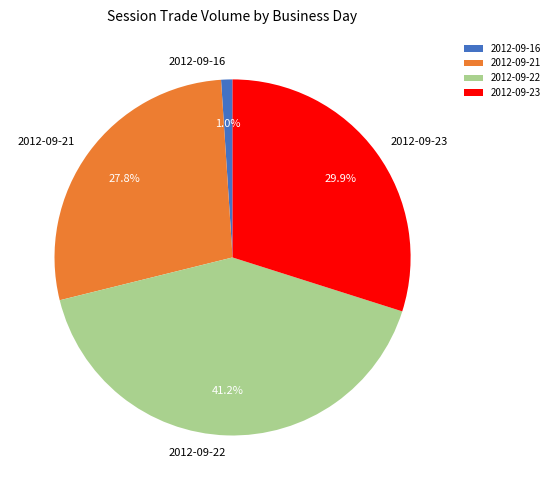

Between 2012-09-16 and 2012-09-23, which is larger?

2012-09-23